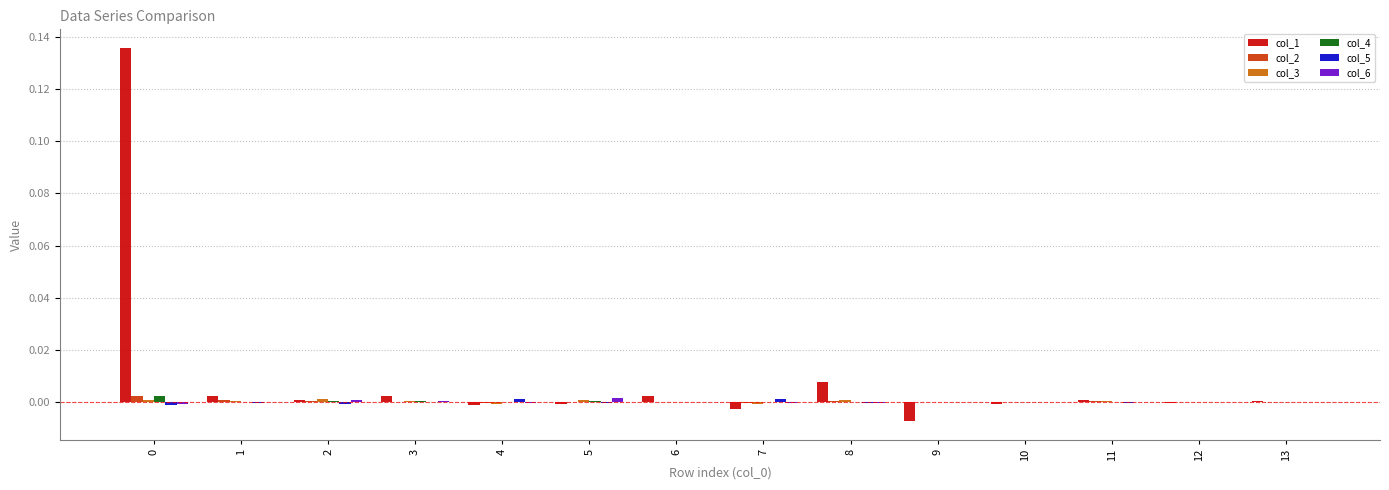

Count the number of data series in this chart.

6